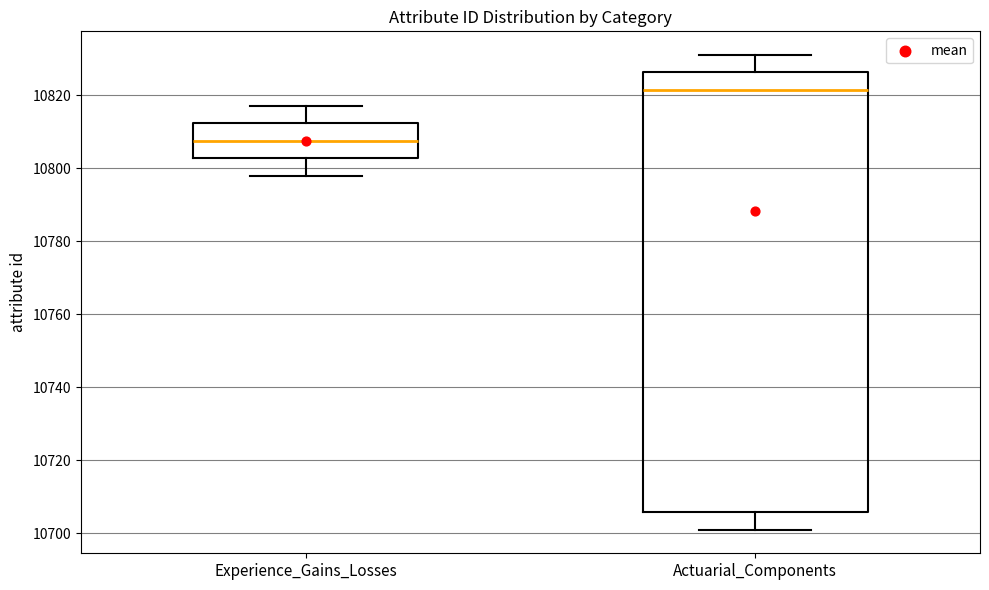

Reading left to right, read every box against the y-axis: the position of its median line, the range the box covers, and the ends of its whiskers. The values are not printed on the chart, so give them approximately, as read against the axis.

Experience_Gains_Losses: median 10808, box 10802 to 10812, whiskers 10798 to 10818
Actuarial_Components: median 10822, box 10706 to 10826, whiskers 10702 to 10832